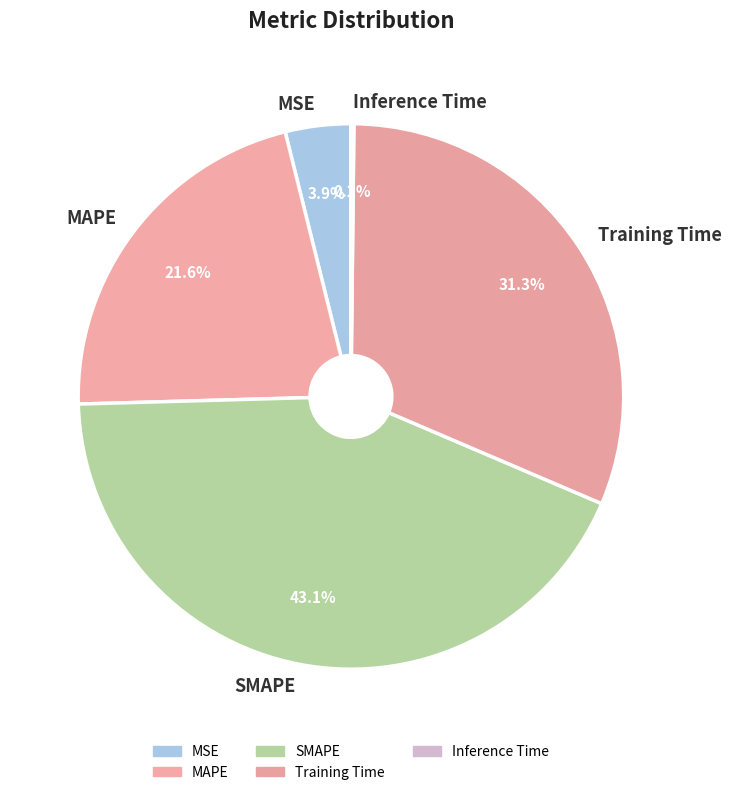

To the nearest percent, what portion does MAPE represent?

22%